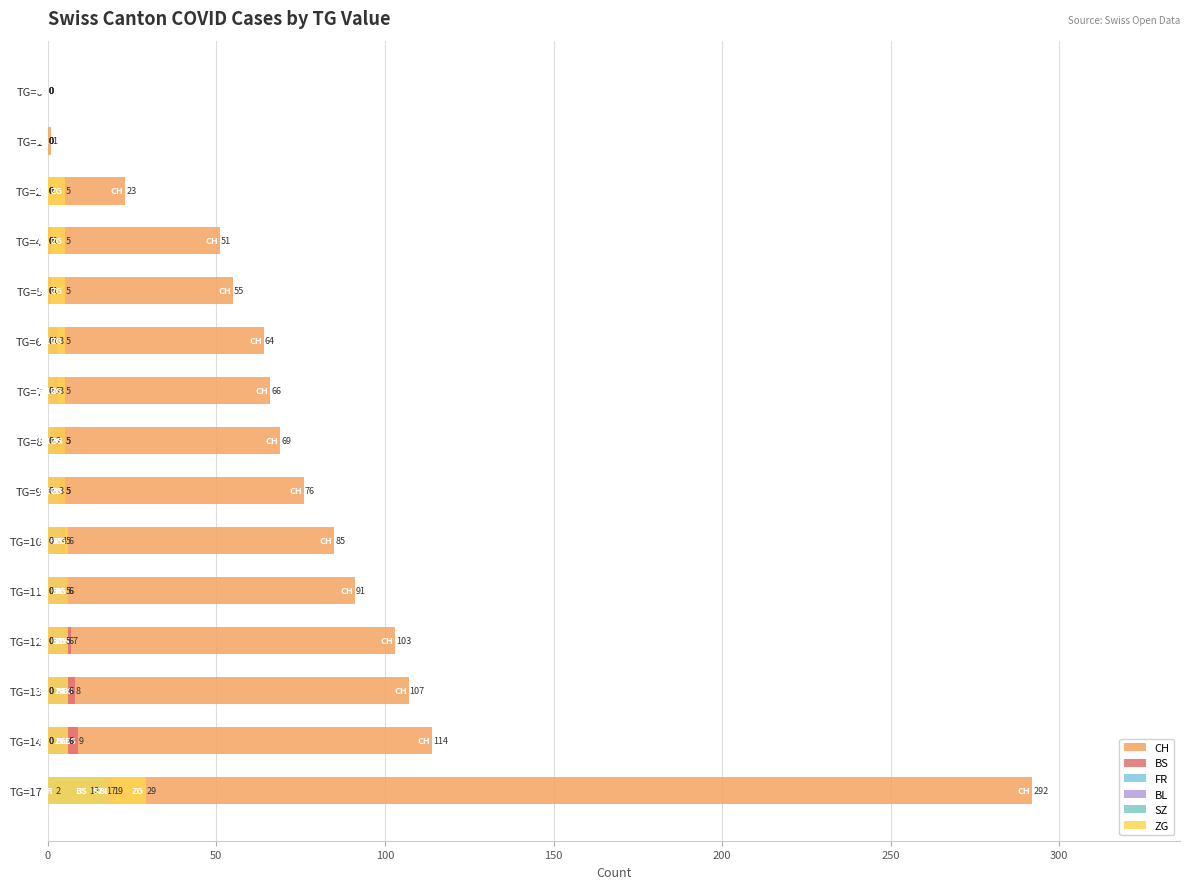

Which series has the largest total across all categories?

CH